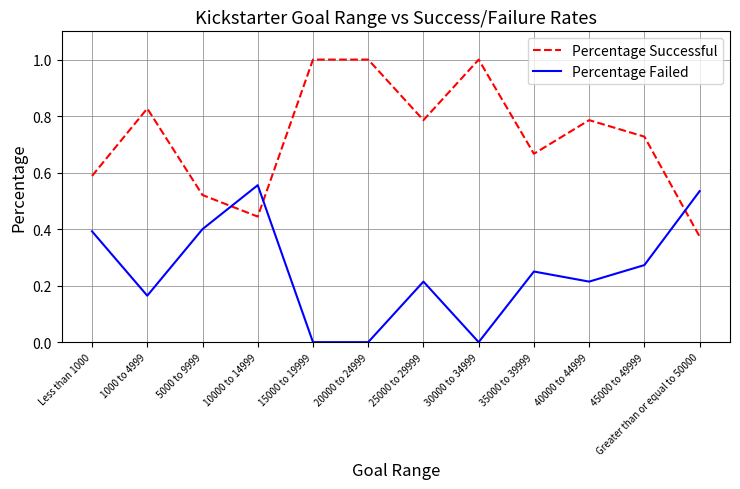

Rank the series by their maximum value, from lowest to highest.

Percentage Failed, Percentage Successful